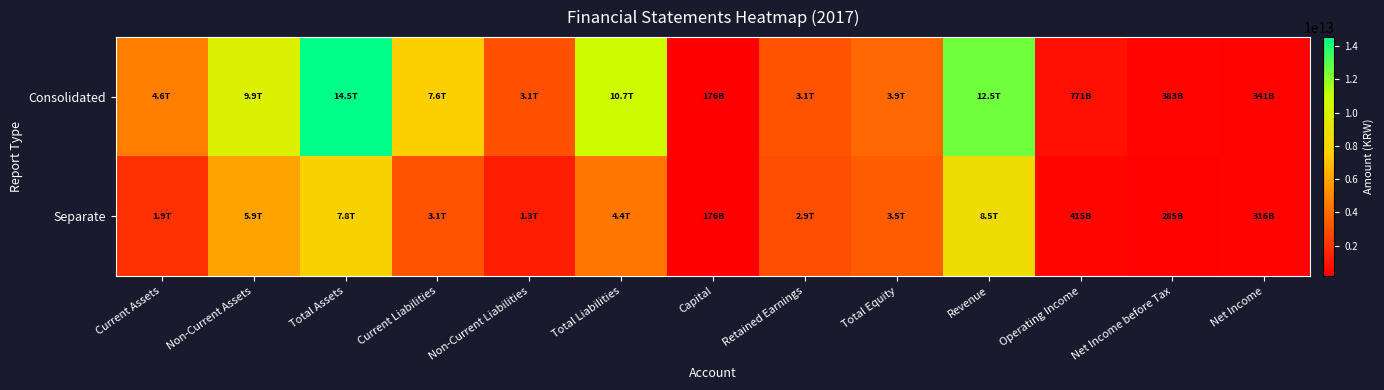

Reading left to right, what are all the values shown in this chart?

Consolidated: Current Assets=4630981270390	Non-Current Assets=9903997291098	Total Assets=14534978561488	Current Liabilities=7601179357212	Non-Current Liabilities=3070517508915	Total Liabilities=10671696866127	Capital=175587275000	Retained Earnings=3143152952249	Total Equity=3863281695361	Revenue=12546410309121	Operating Income=770807277329	Net Income before Tax=382828668262	Net Income=340839217054
Separate: Current Assets=1933353526637	Non-Current Assets=5910929611489	Total Assets=7844283138126	Current Liabilities=3111121679591	Non-Current Liabilities=1259450224041	Total Liabilities=4370571903632	Capital=175587275000	Retained Earnings=2937089257164	Total Equity=3473711234494	Revenue=8509949686456	Operating Income=415424692564	Net Income before Tax=285263360437	Net Income=316067279114